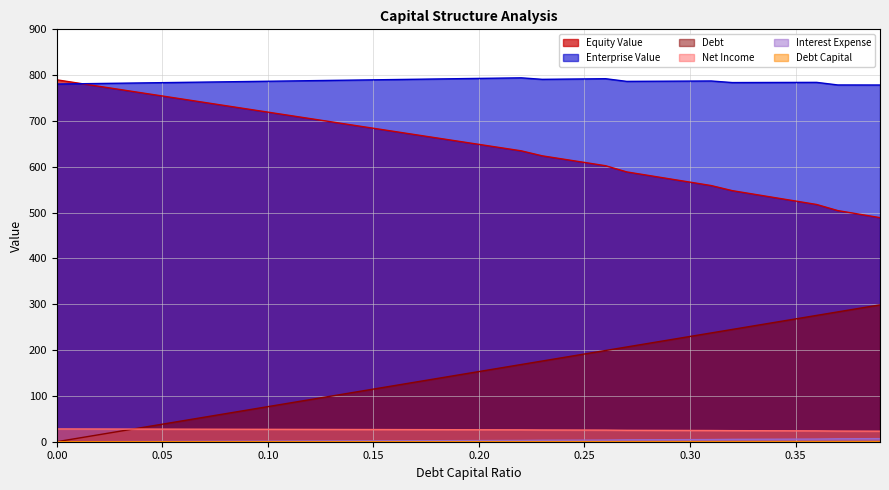

How many values in the equity_value series exceed 655?

20